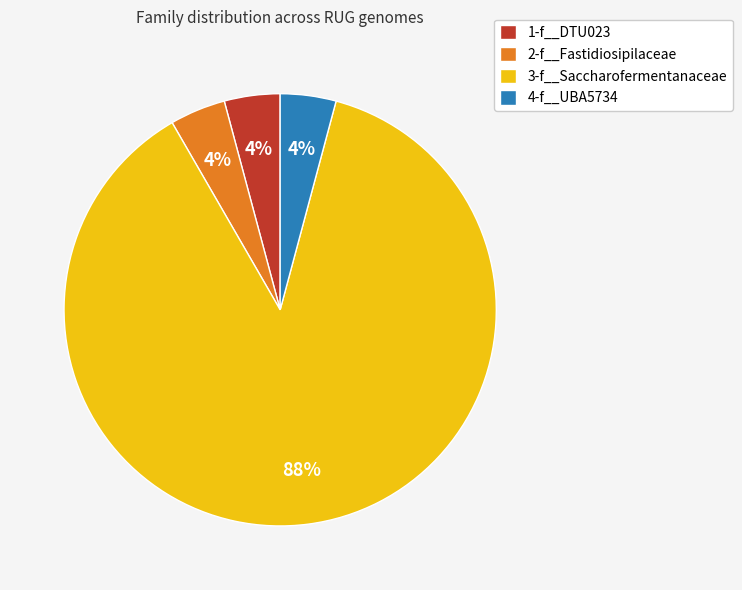

Between 3-f__Saccharofermentanaceae and 2-f__Fastidiosipilaceae, which is larger?

3-f__Saccharofermentanaceae